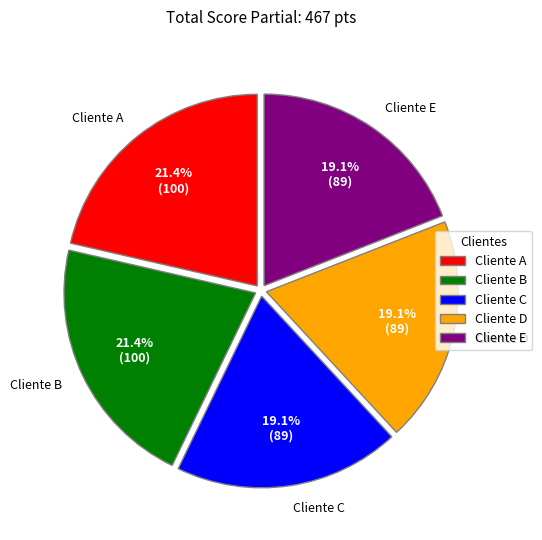

To the nearest percent, what portion does Cliente D represent?

19%